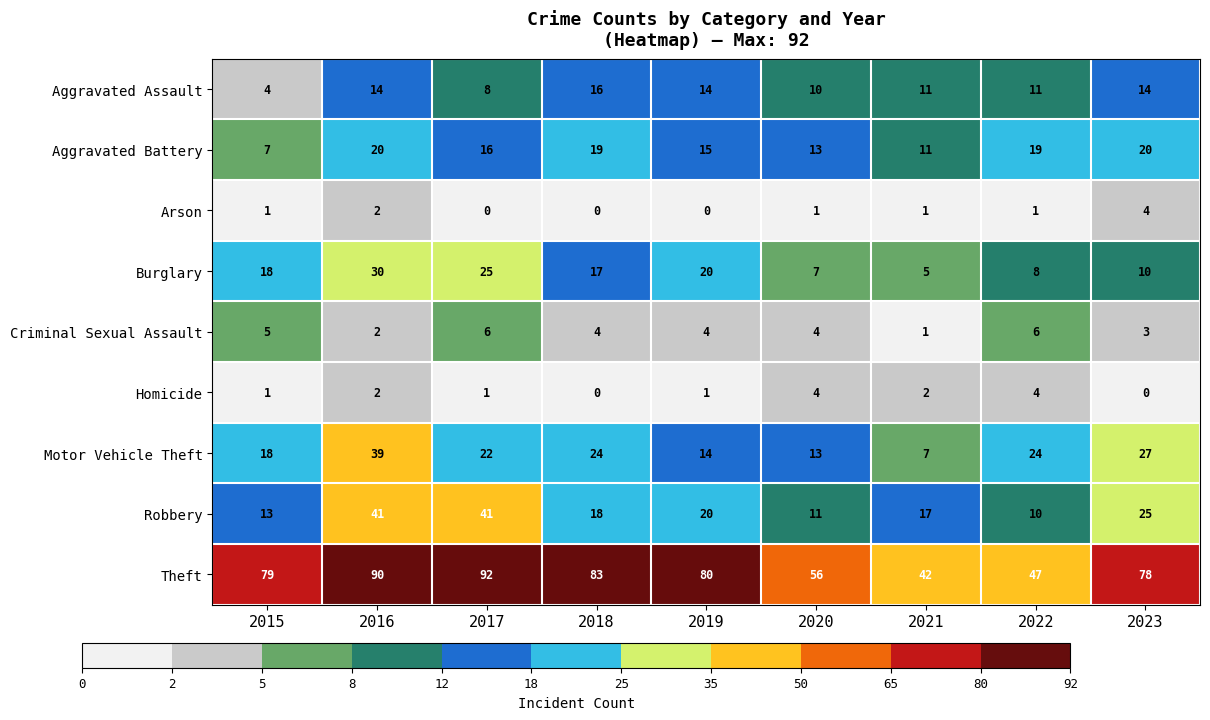

What is the greatest value displayed?

92